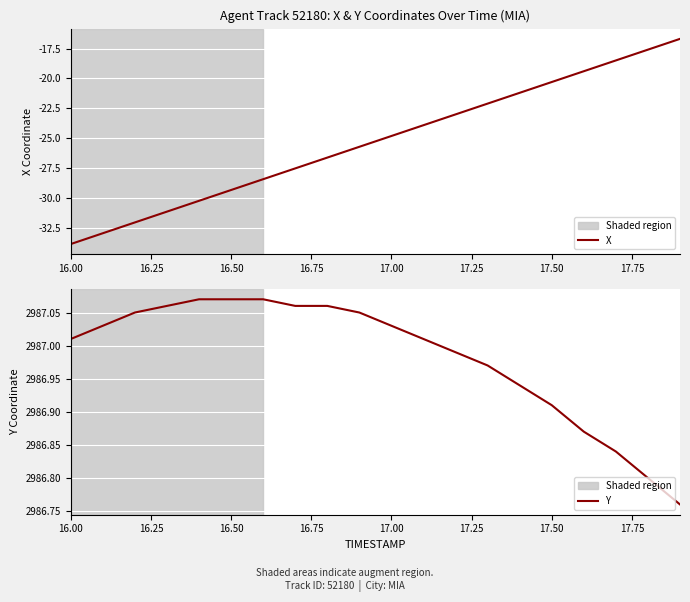

True or false: X and Y cross at least once.

False